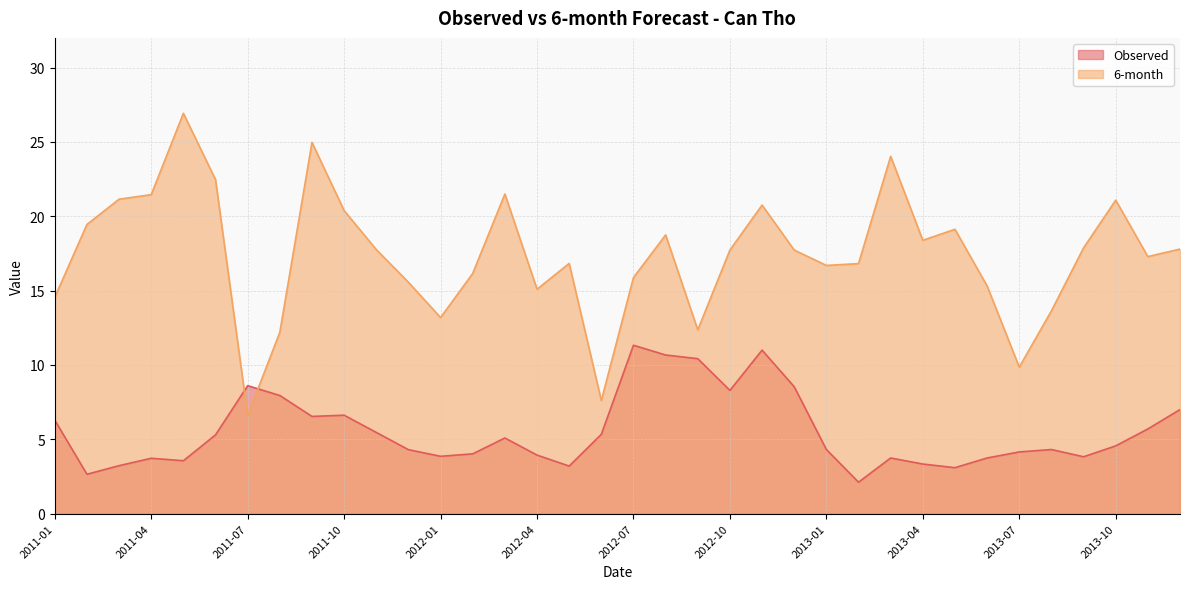

What is the spread (max minus min) of values at 2013-07?

5.7